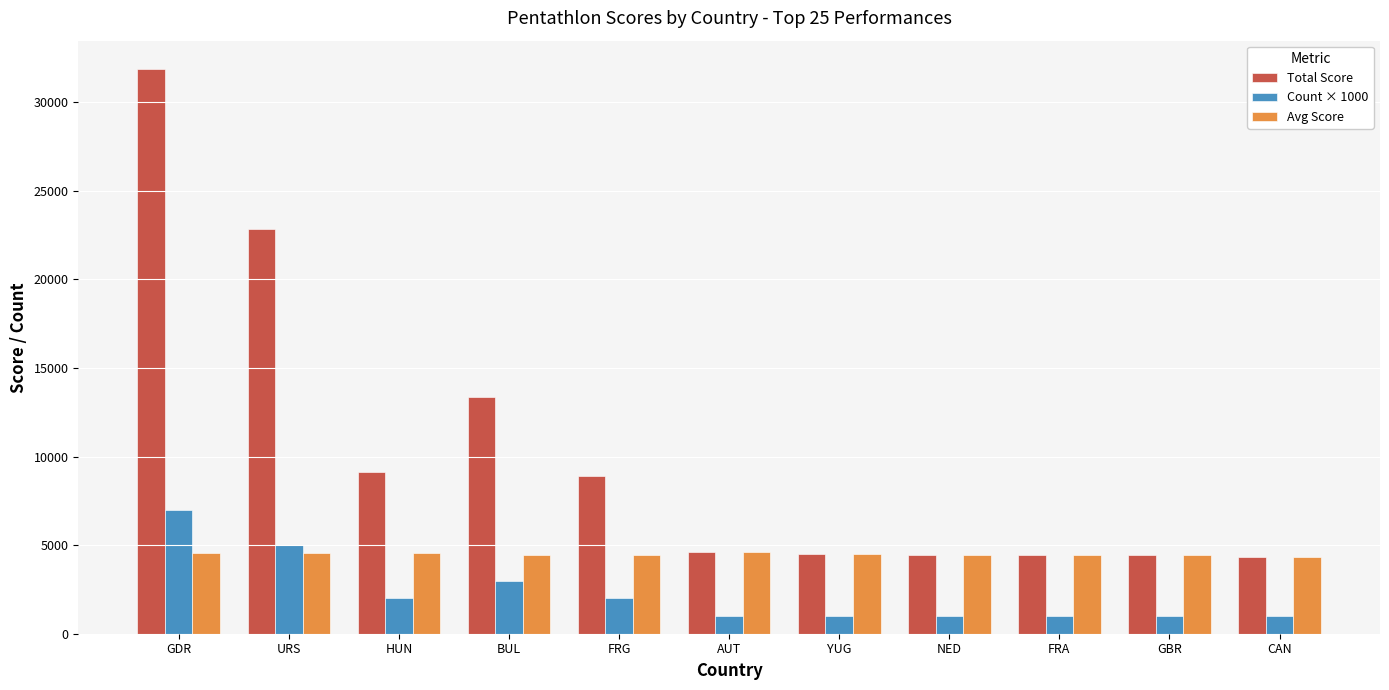

What is the difference between the highest and lowest values at FRG?

6890